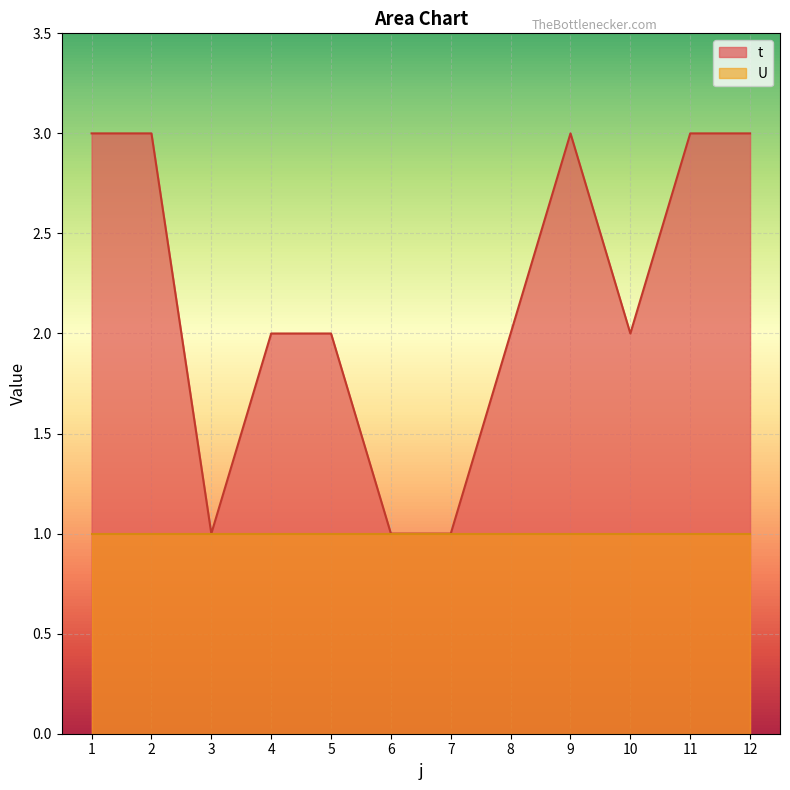

What is the value of the 12th point from the left?

3